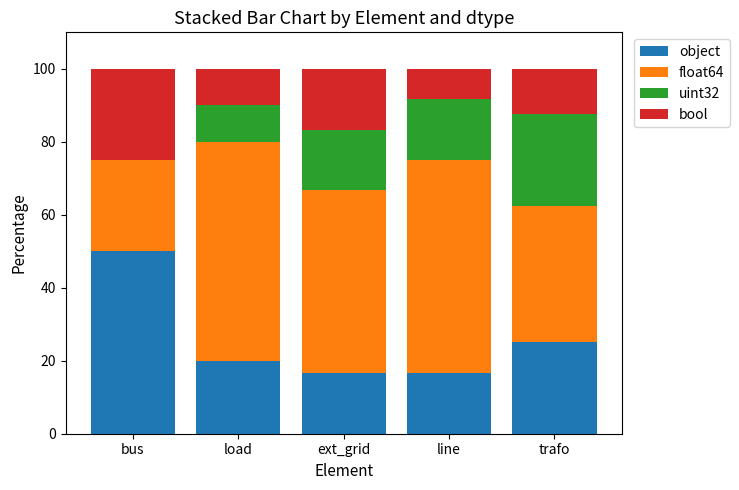

Where is object nearest to the value 33?

trafo